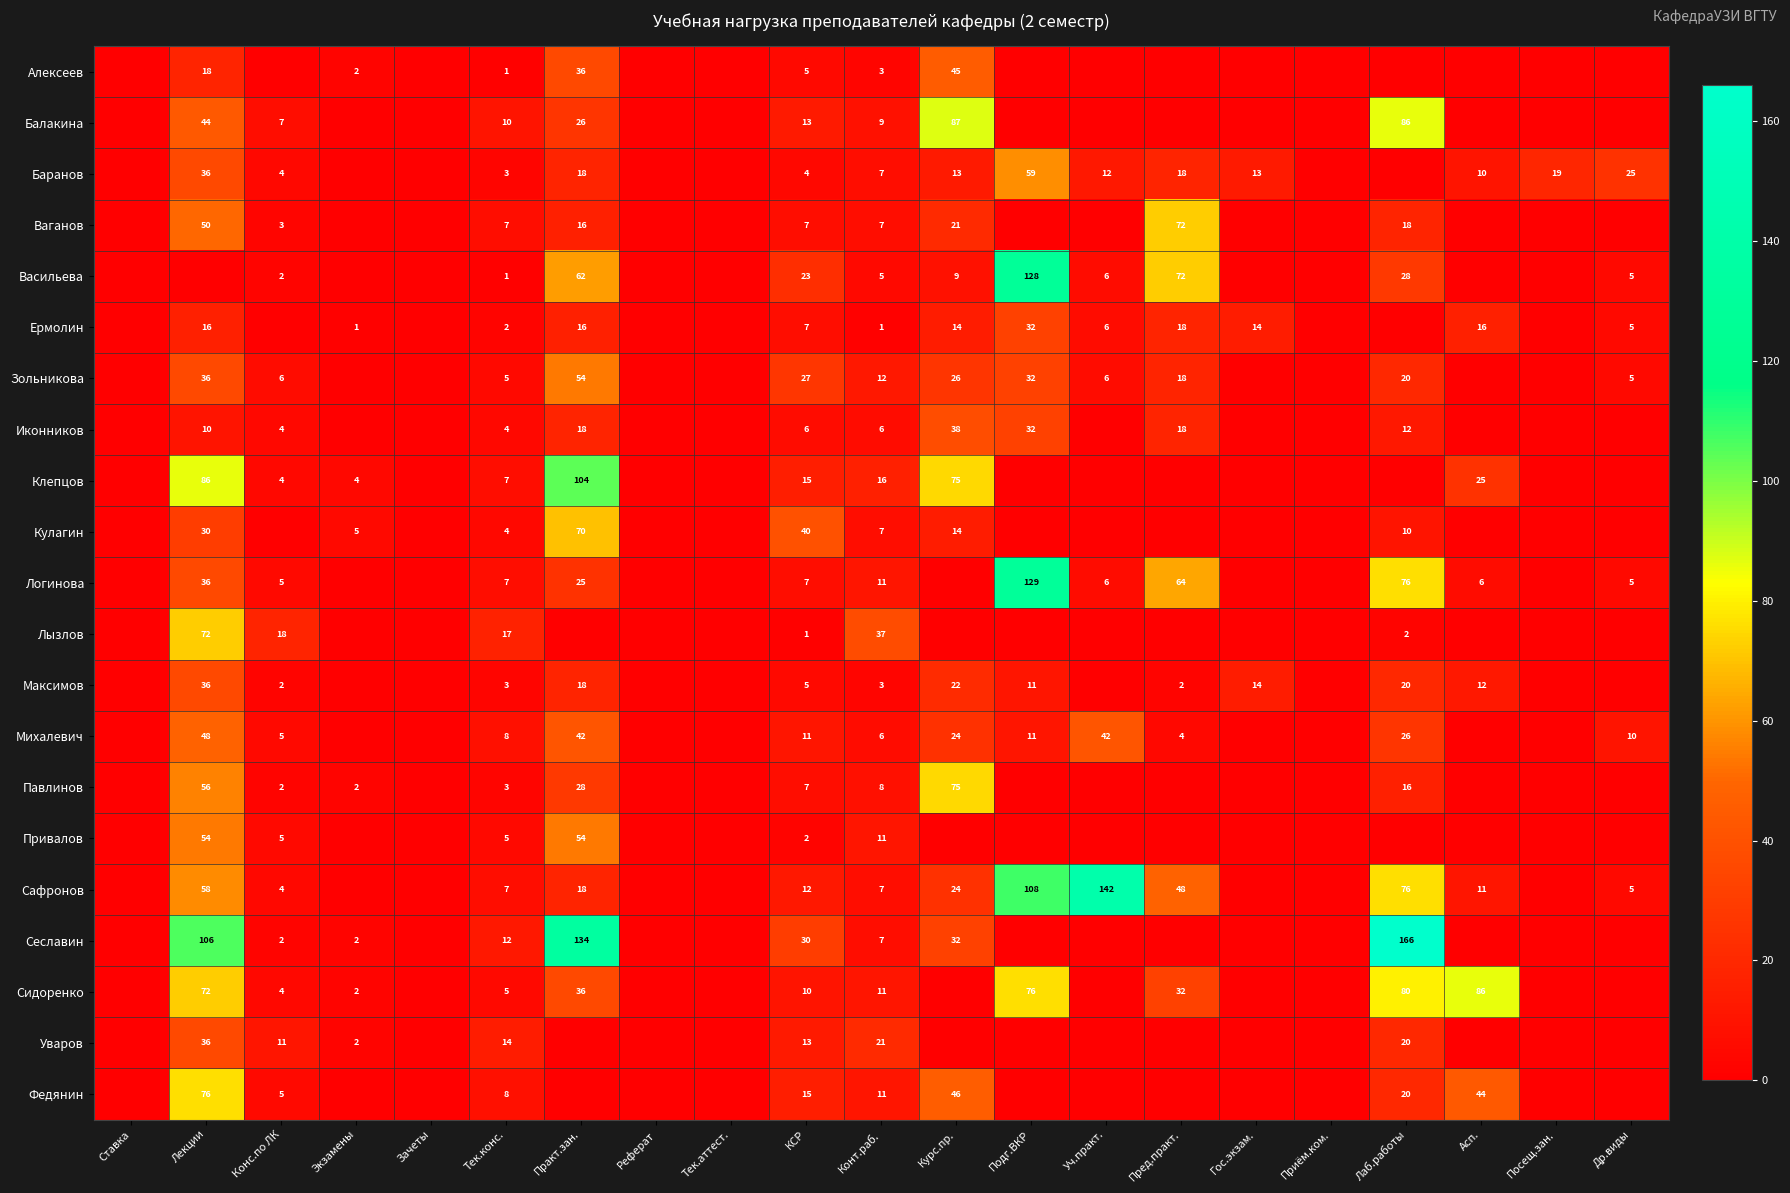

True or false: Ермолин has a value of 8 at Практ.зан..

False